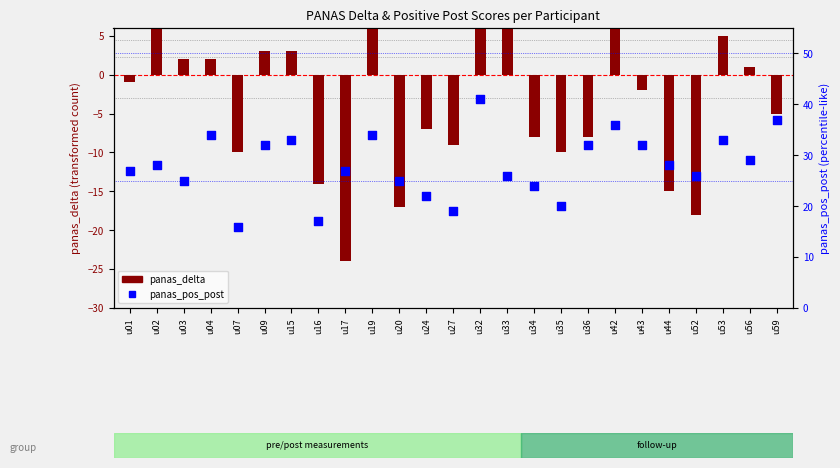

Is the value of panas_pos_post at u15 greater than the value of panas_delta at u34?

Yes